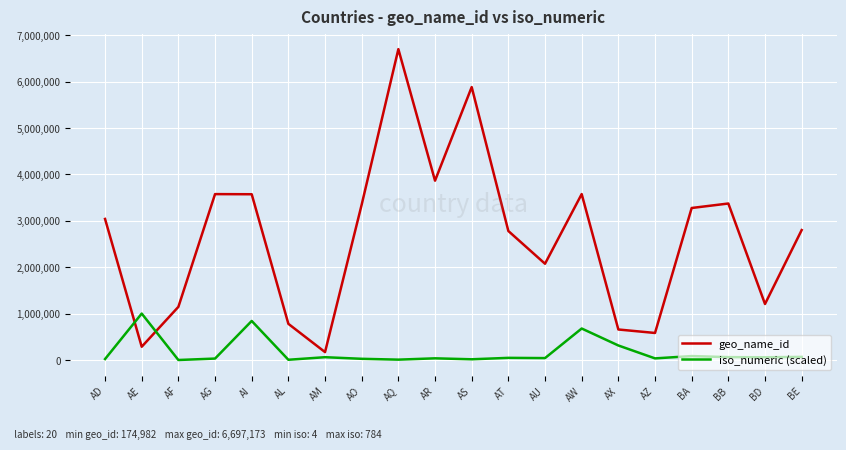

How many intersections are there between geo_name_id and iso_numeric (scaled)?

2